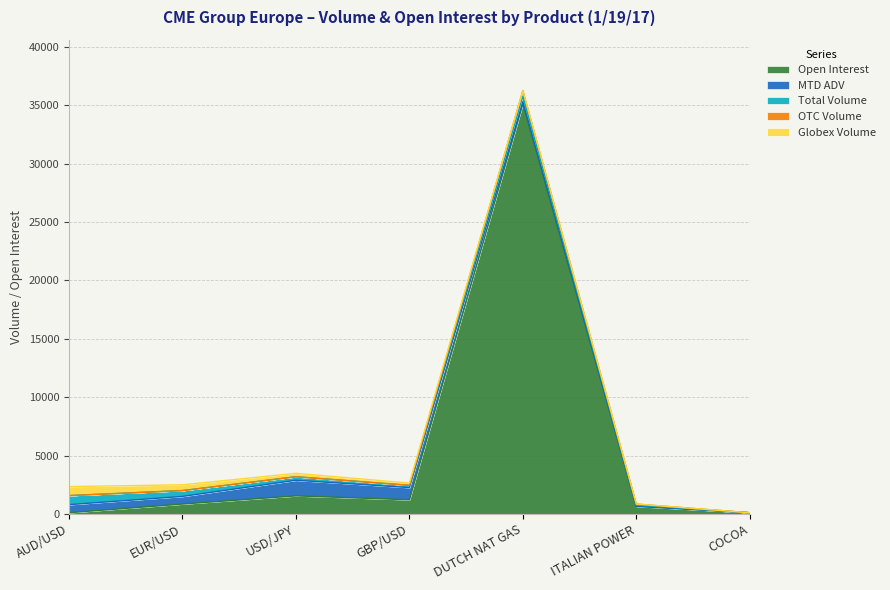

What is the label of the 2nd point from the left?

EUR/USD